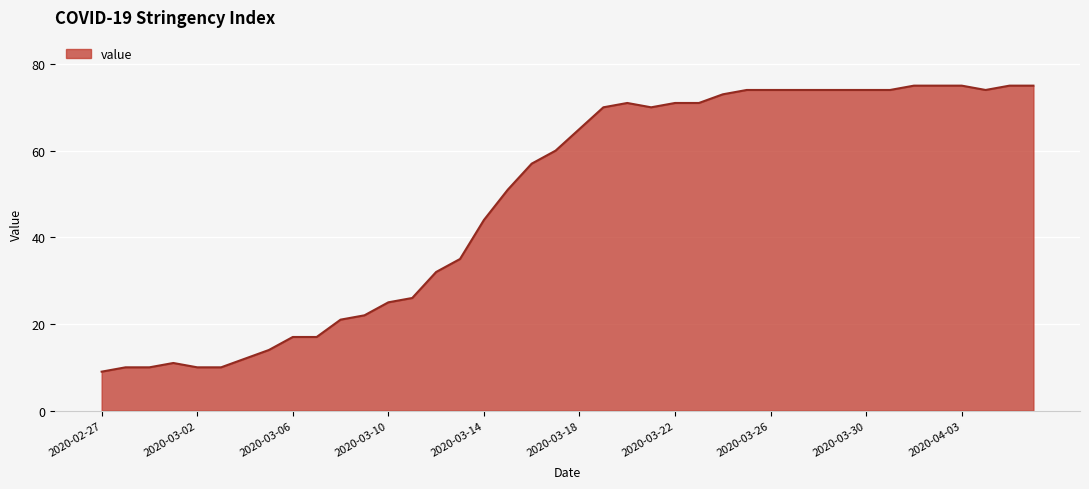

What is the greatest value displayed?

75